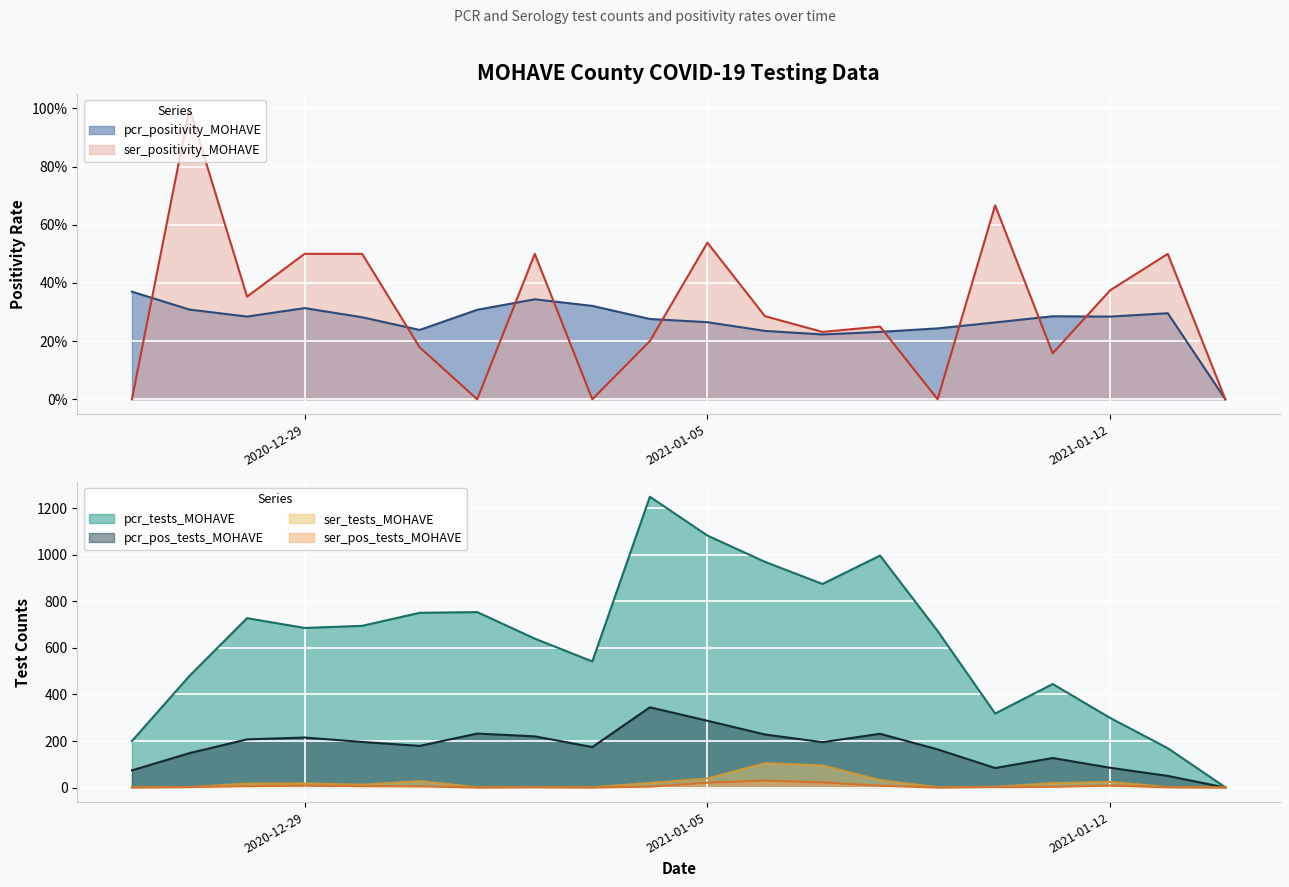

In pcr_positivity_MOHAVE, how many points are higher than both neighbors (excluding endpoints)?

4